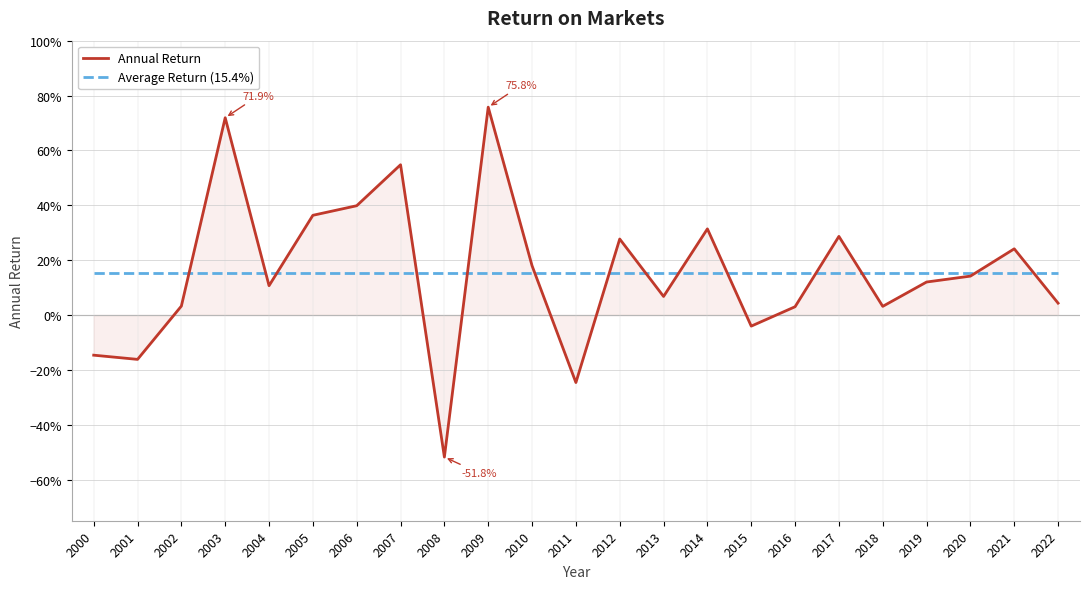

At how many categories does at least one series exceed 0?

23